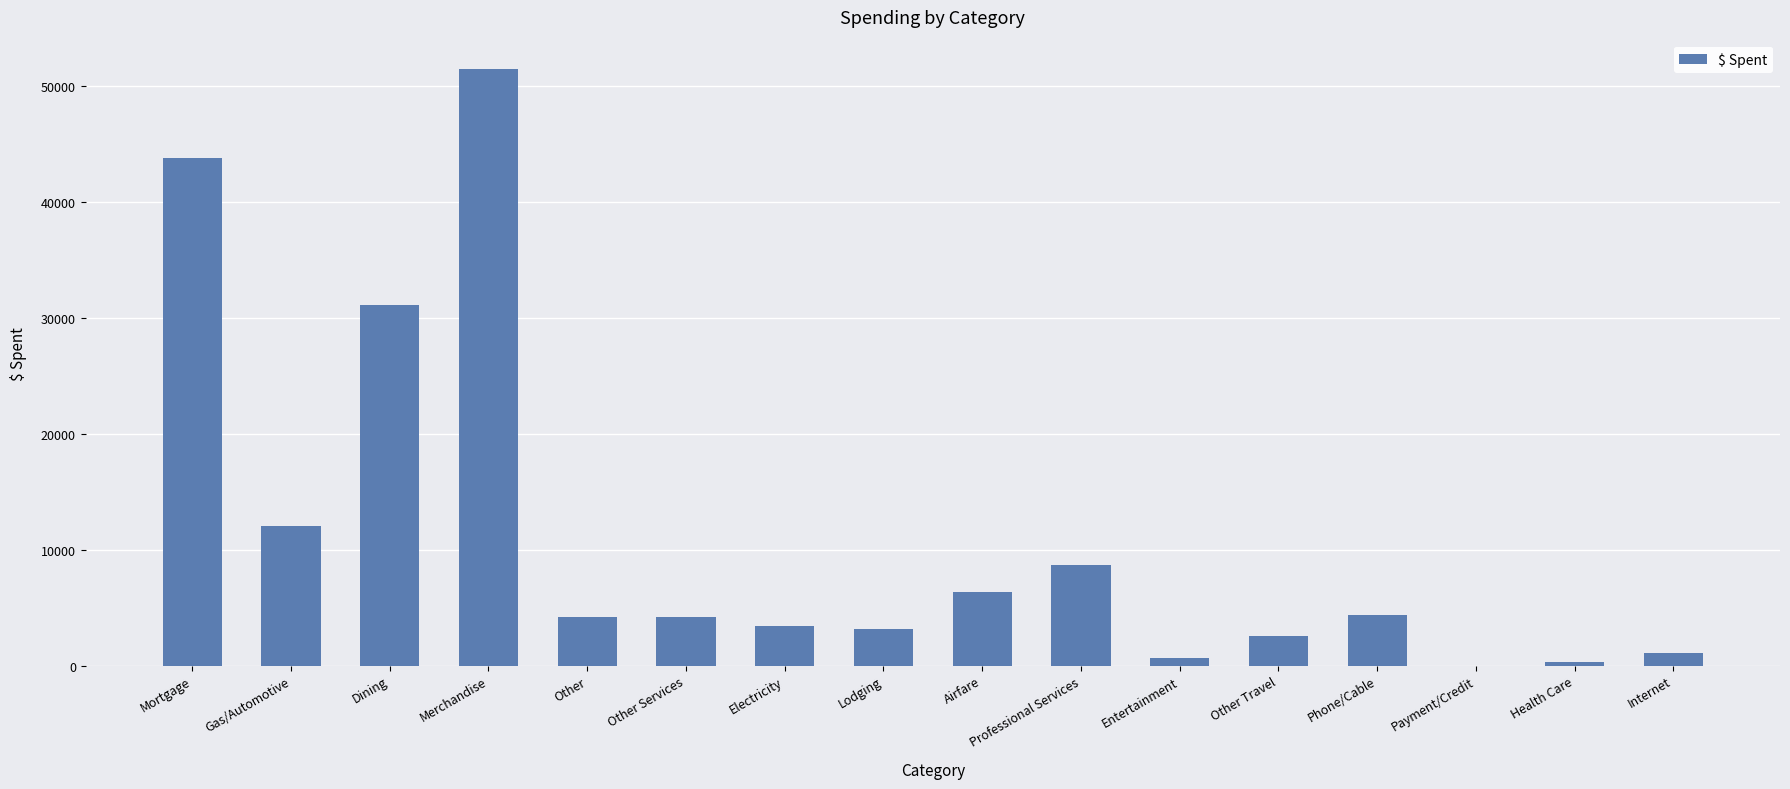

True or false: the data shows 31147.1 at Dining.

True